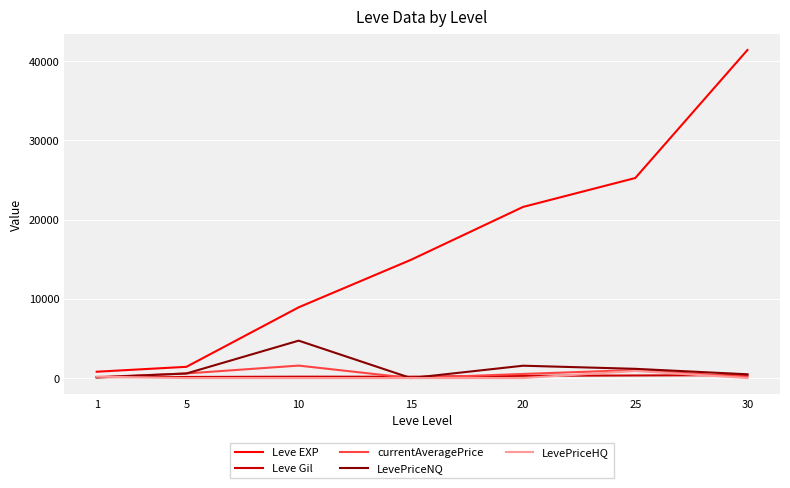

True or false: LevePriceNQ and Leve EXP cross at least once.

False